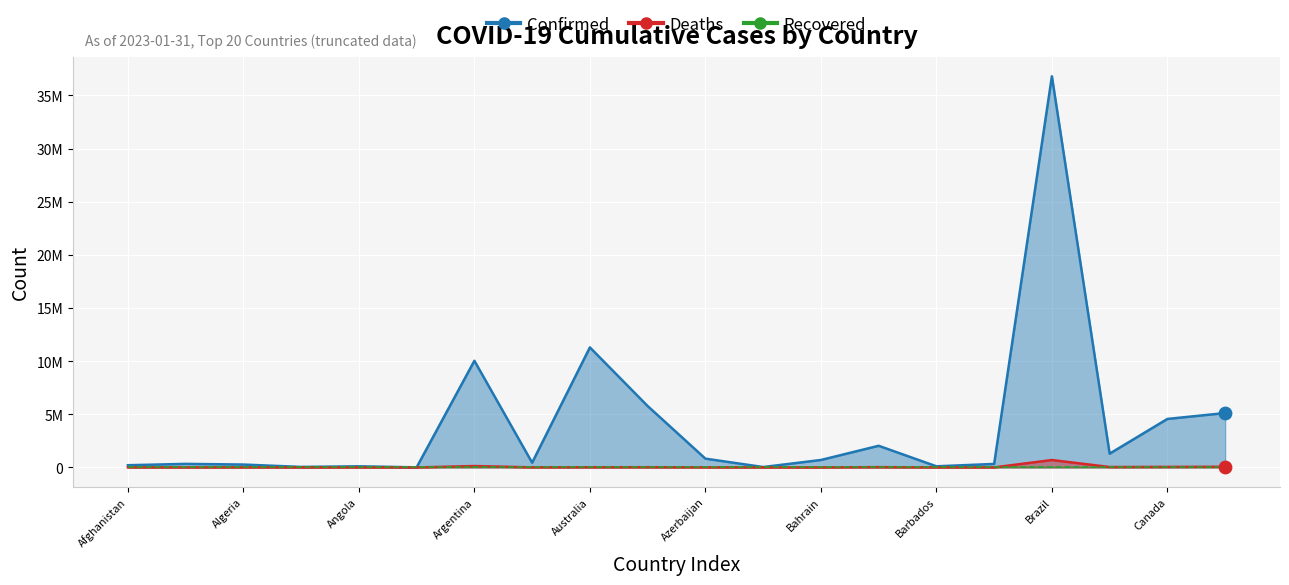

Which series has the largest total across all categories?

Confirmed